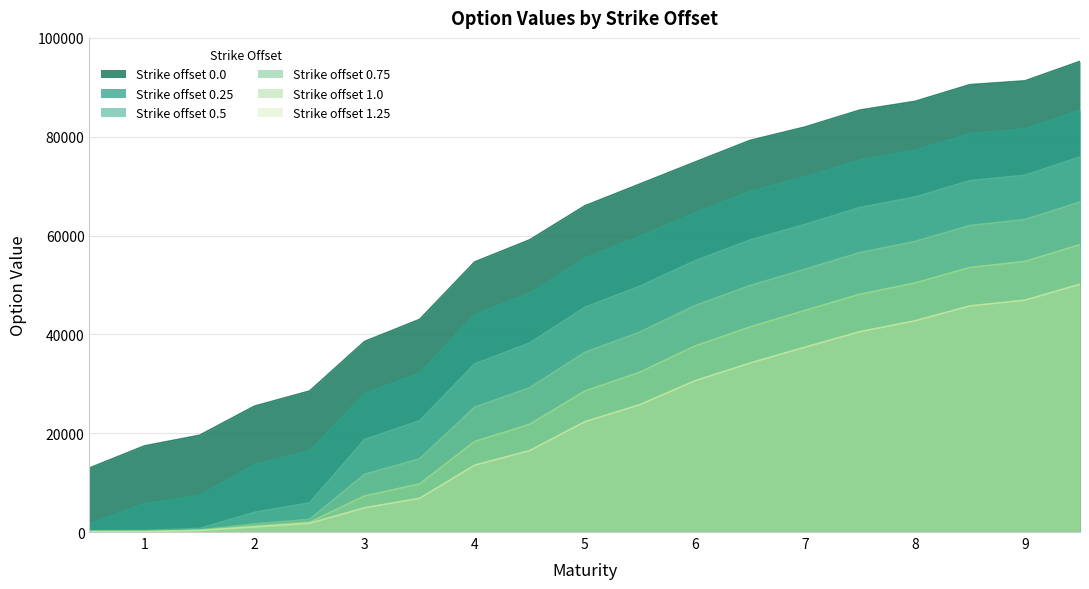

What is the minimum value shown in the chart?

72.8